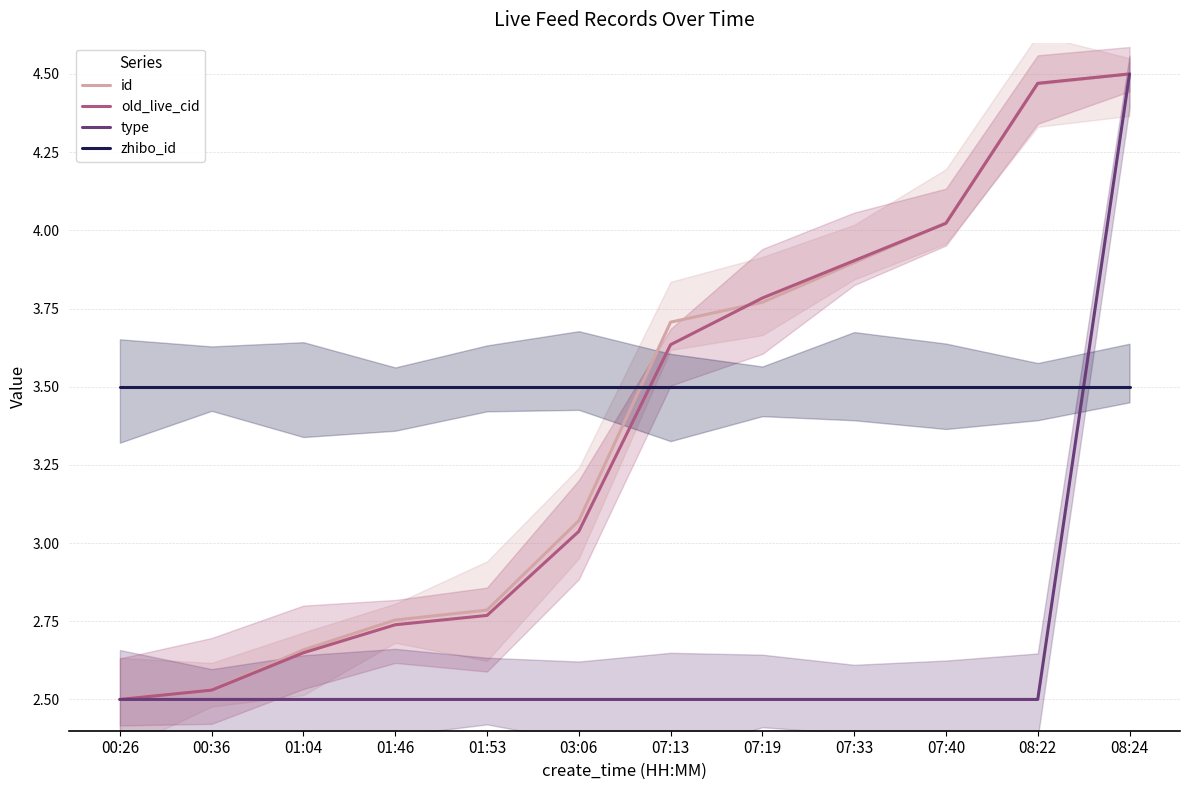

How many distinct data groups are displayed?

4